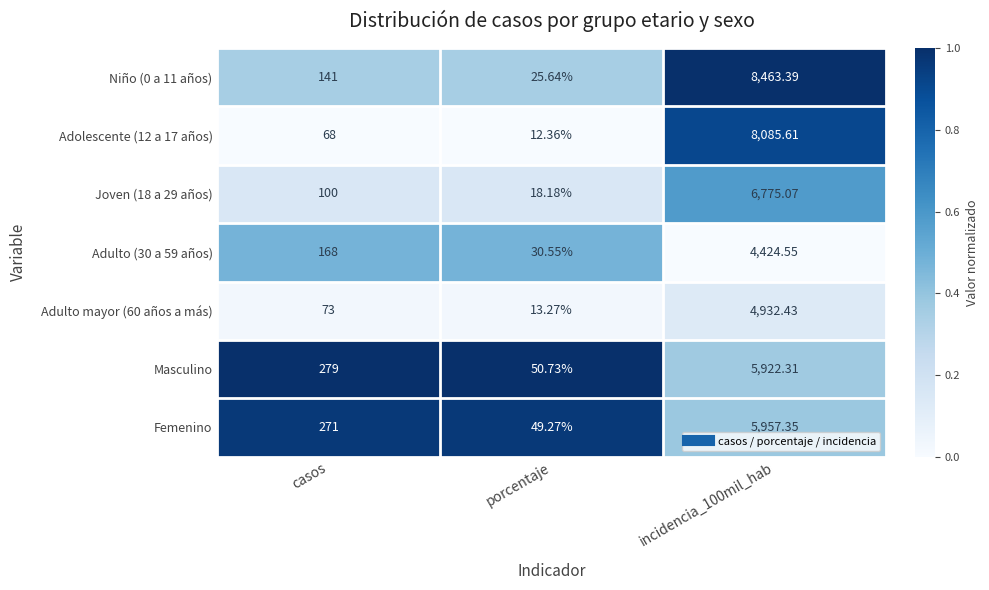

Which series has the largest total across all categories?

Niño (0 a 11 años)